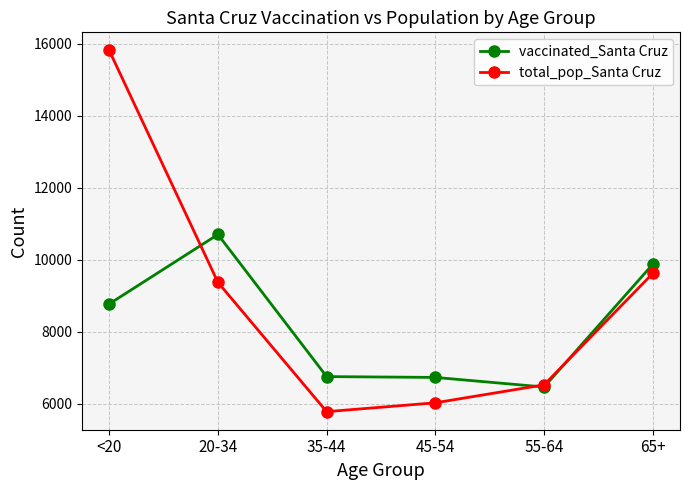

What is the approximate value of vaccinated_Santa Cruz at <20?

8776